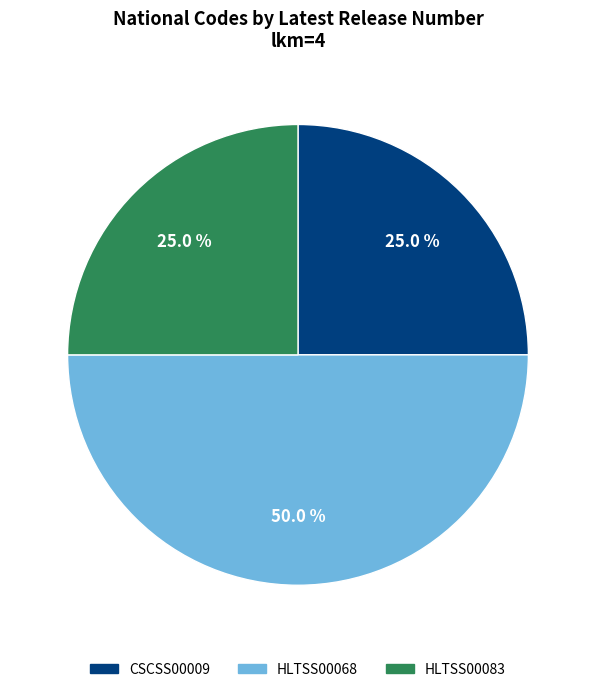

Which slice is the largest?

HLTSS00068